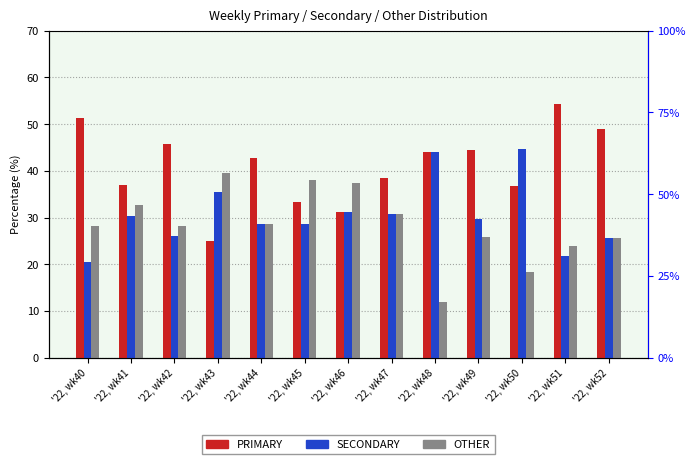

What is the value of the SECONDARY bar at the 11th from the left?

44.7